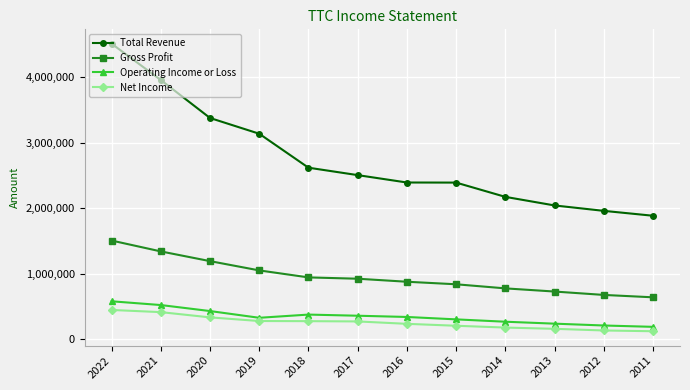

What is the smallest value displayed?

117700